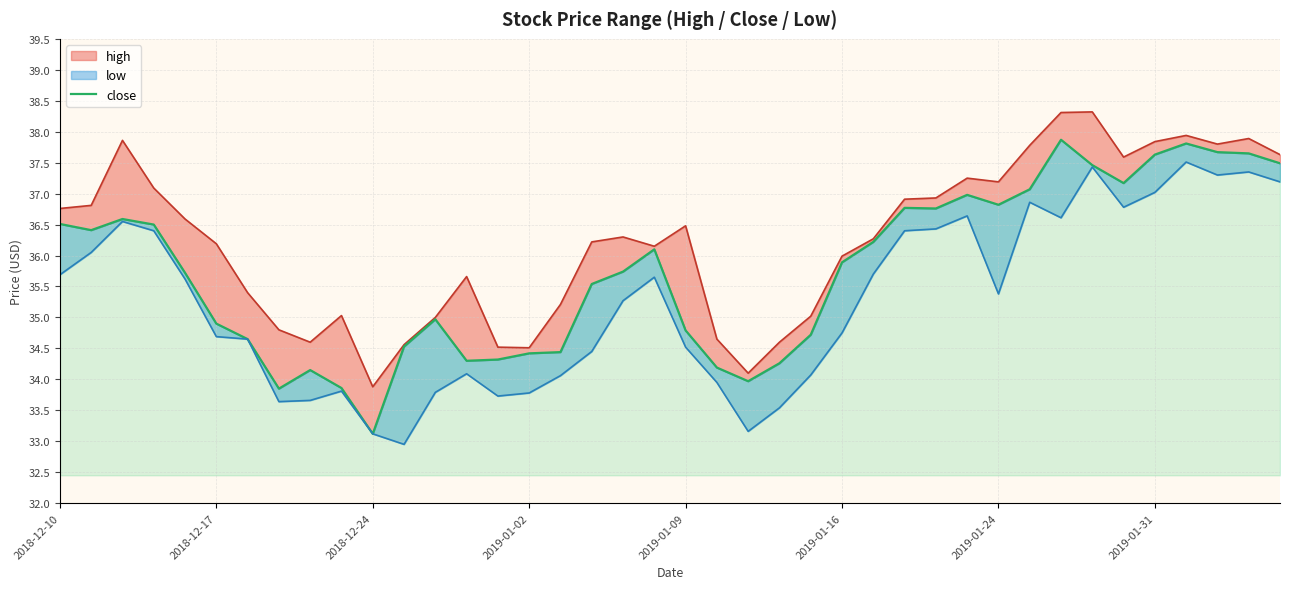

What is the approximate value at 8?

34.1